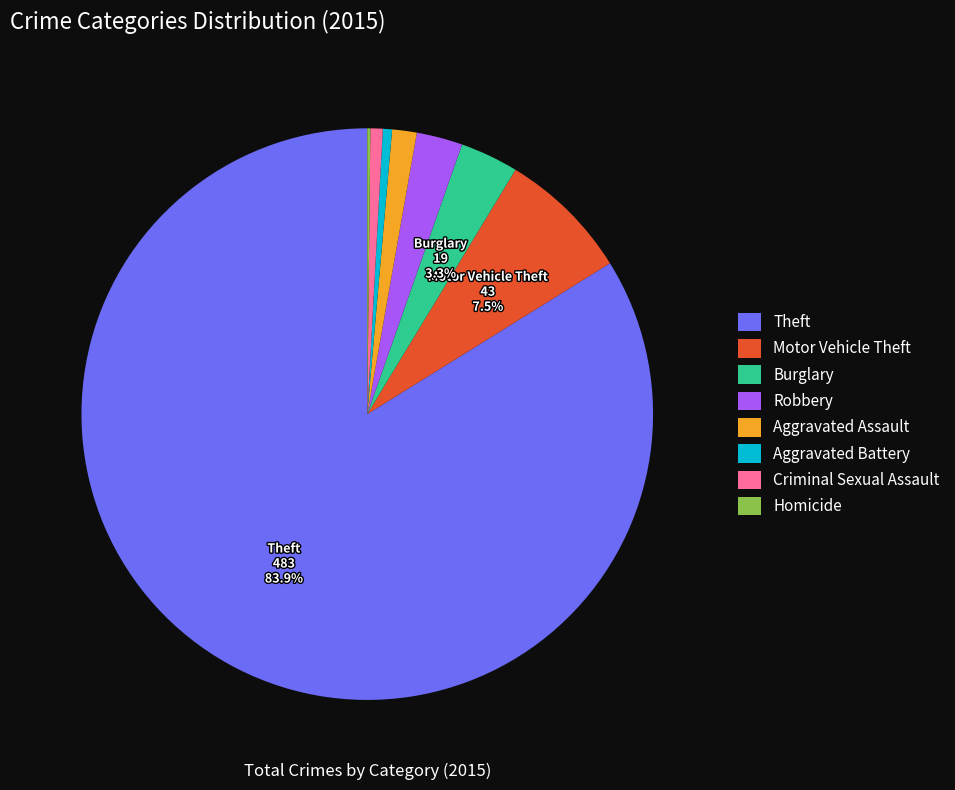

The Burglary slice represents 12% of the pie. True or false?

False